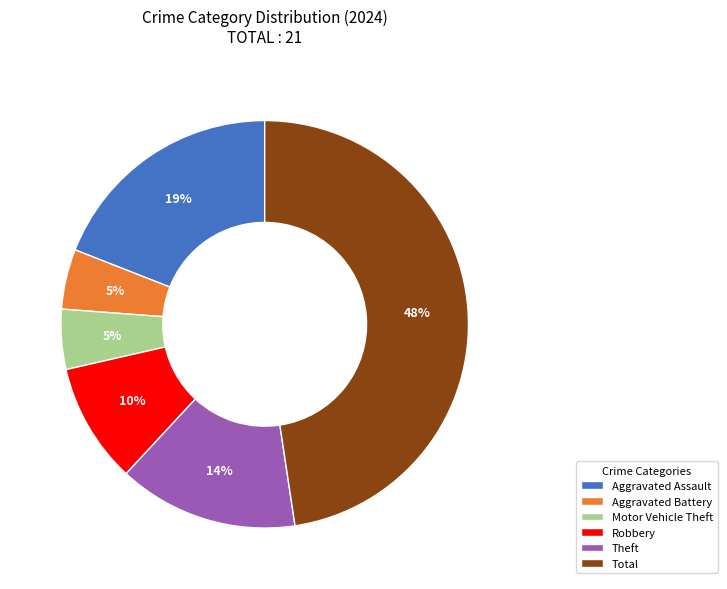

Which has a higher value, Robbery or Aggravated Assault?

Aggravated Assault